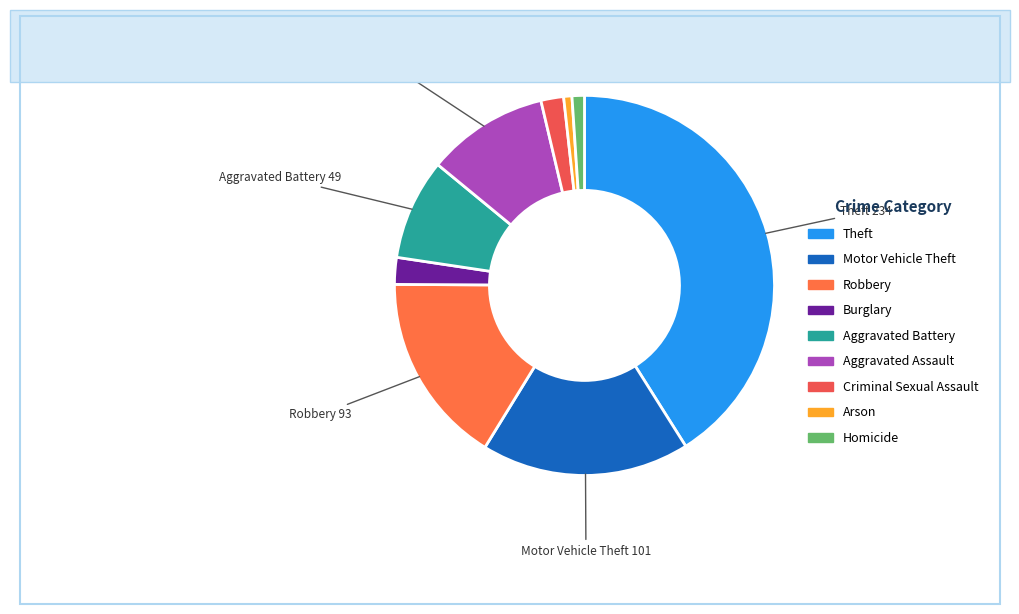

To the nearest percent, what is the difference between the largest and smallest slice percentages?

40%